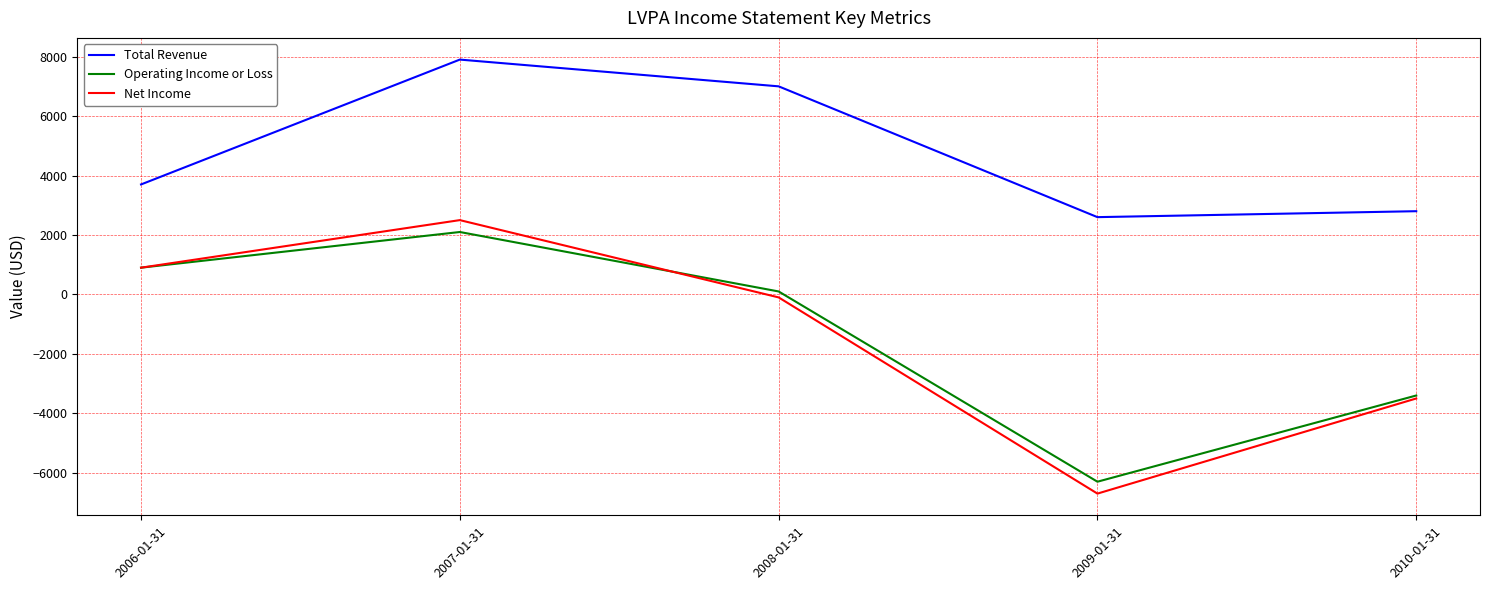

True or false: Operating Income or Loss and Net Income cross at least once.

True